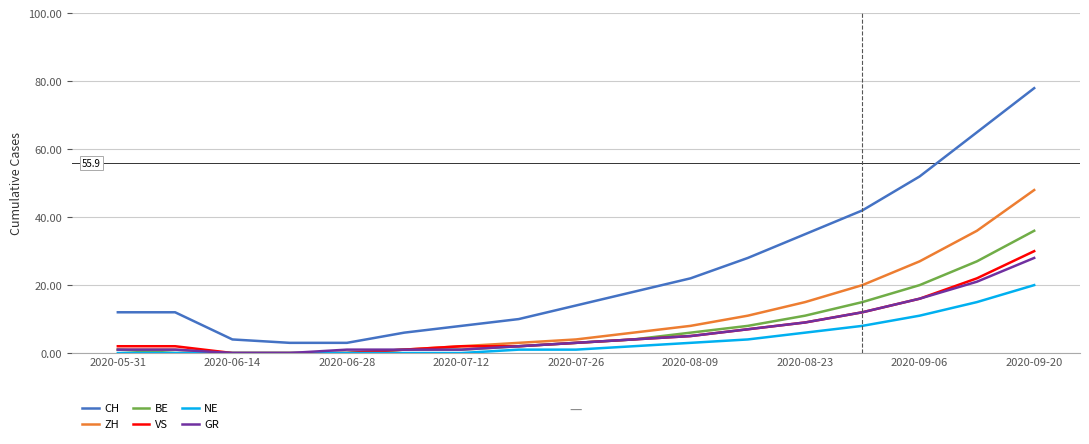

What are all the series names shown in the legend?

CH, ZH, BE, VS, NE, GR